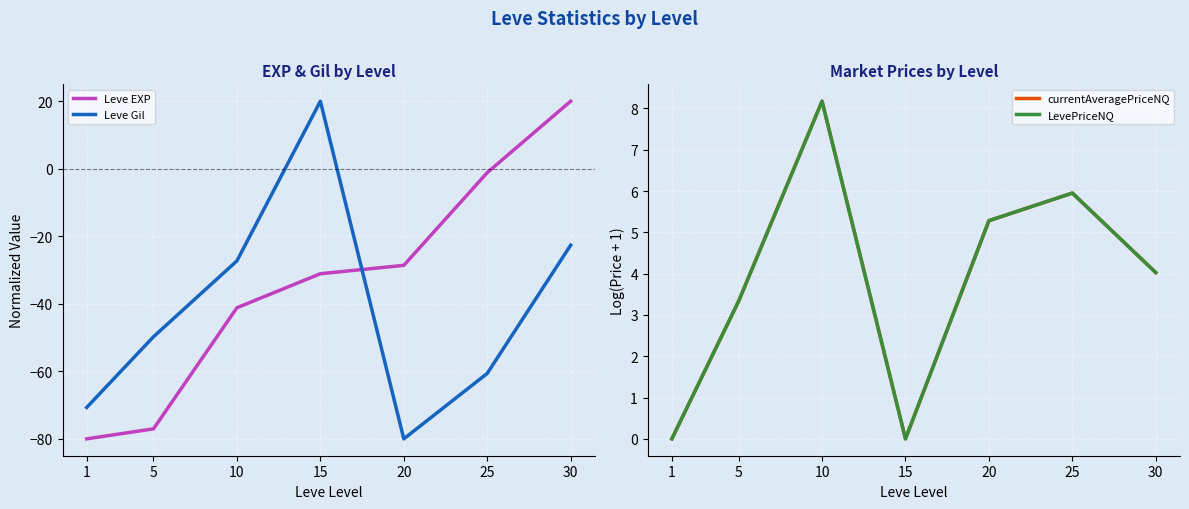

What is the value of the LevePriceNQ point at the 7th from the left?

4.0